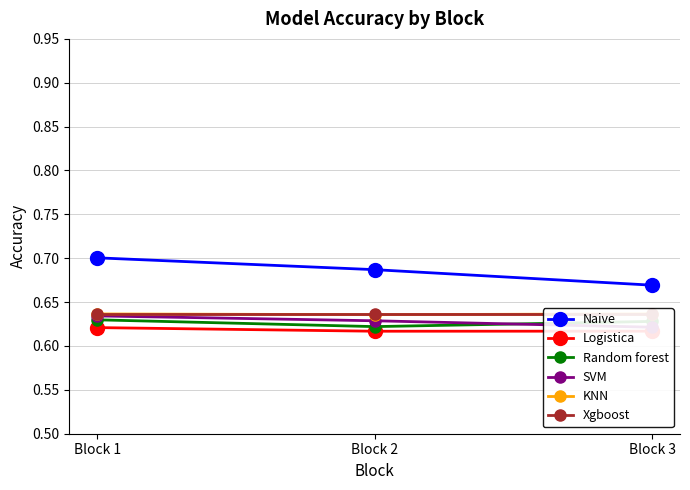

What is the value of the SVM point at the 2nd from the left?

0.6